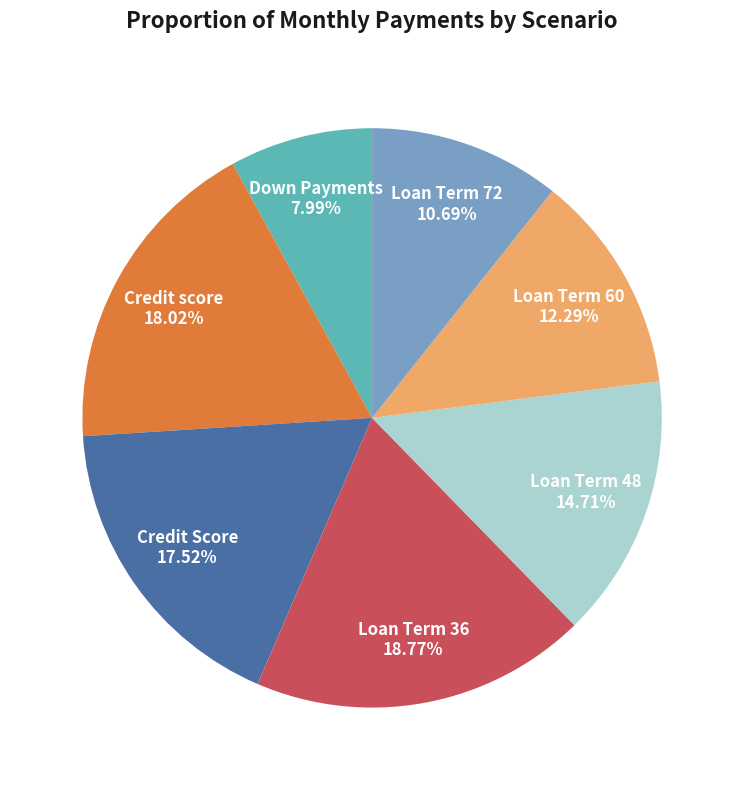

How many segments does this pie chart have?

7